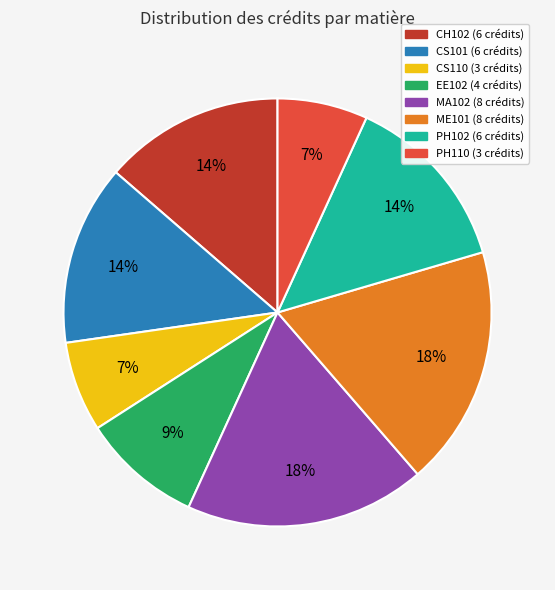

Is it true that MA102 is 12% of the pie?

False